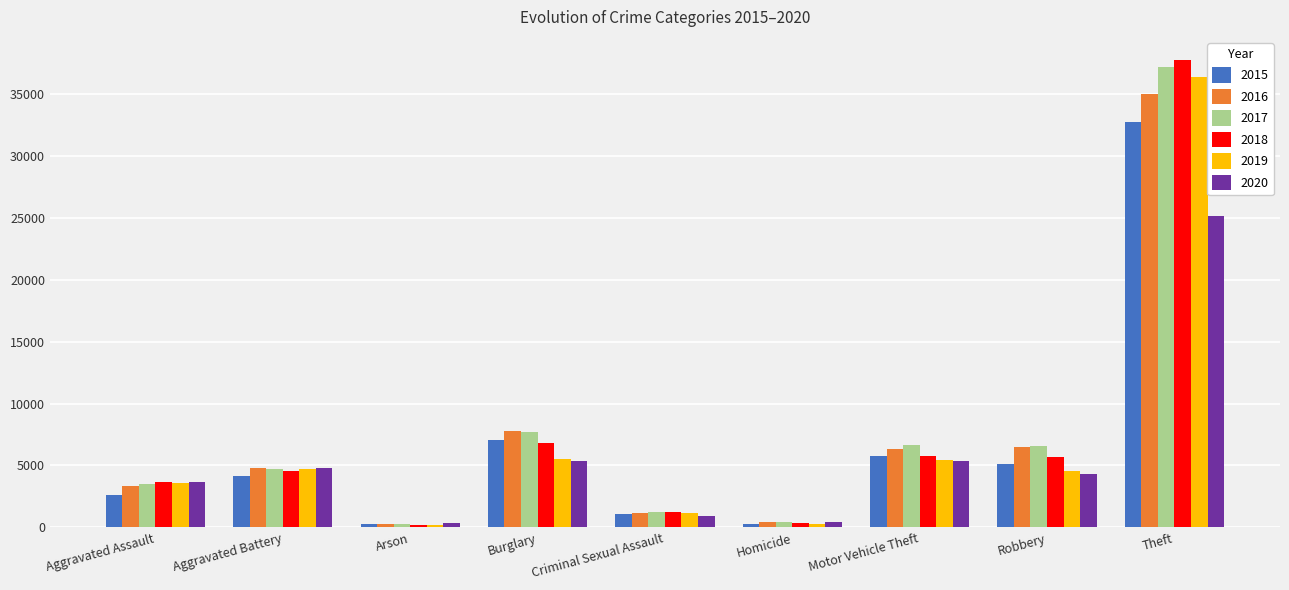

At which category is the sum across all series the highest?

Theft